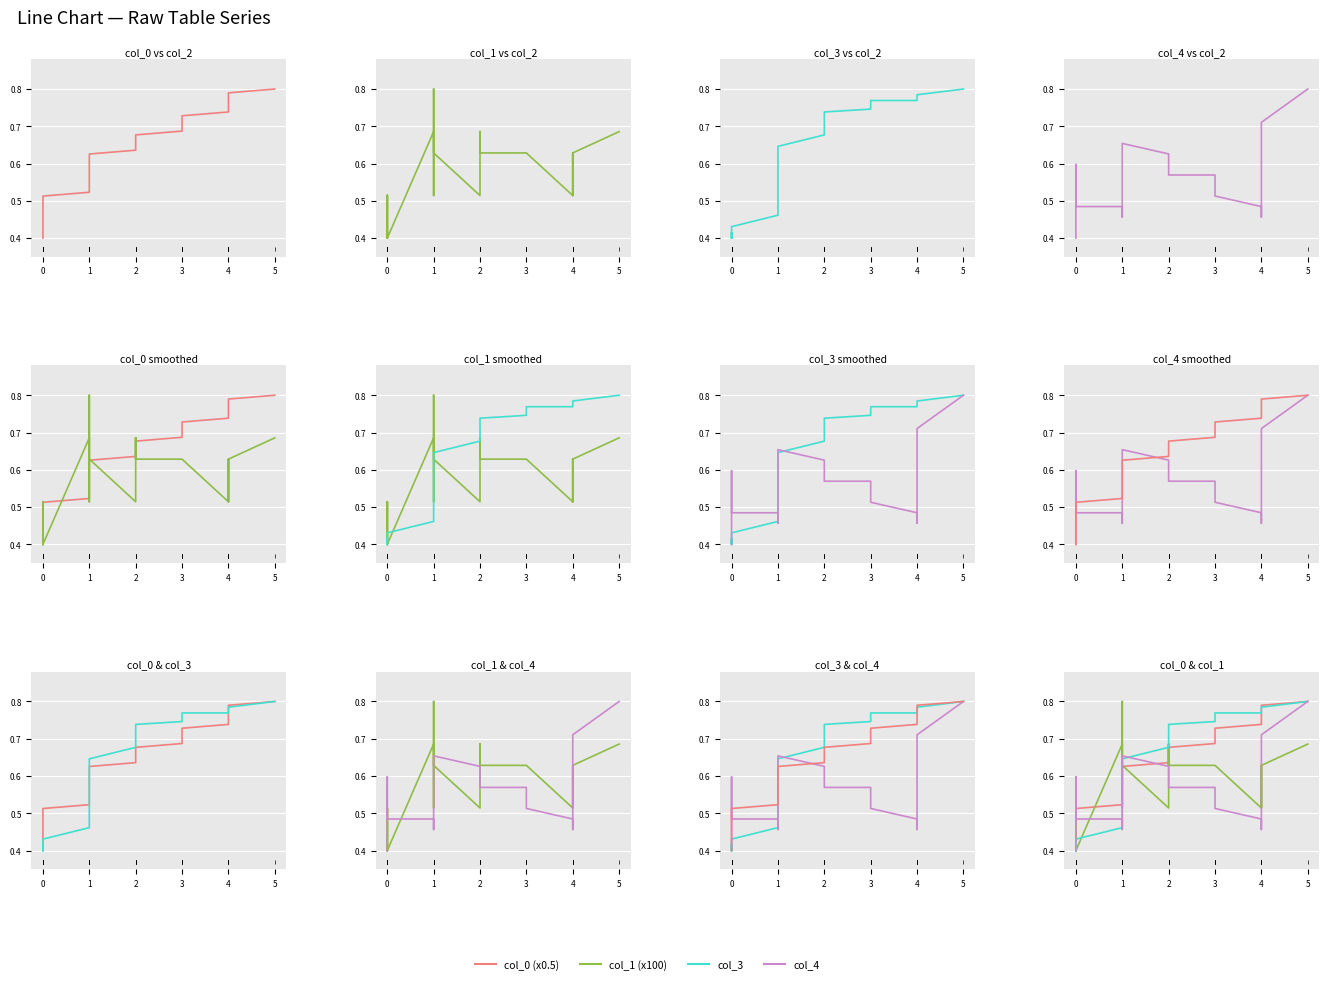

At how many categories does at least one series exceed 0?

40